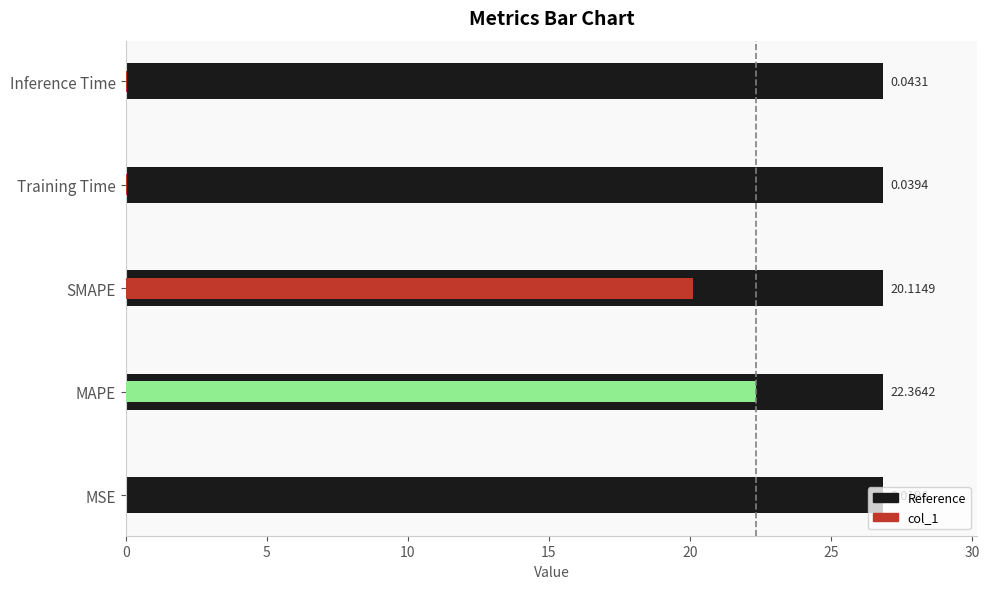

Does the chart contain any negative values?

No